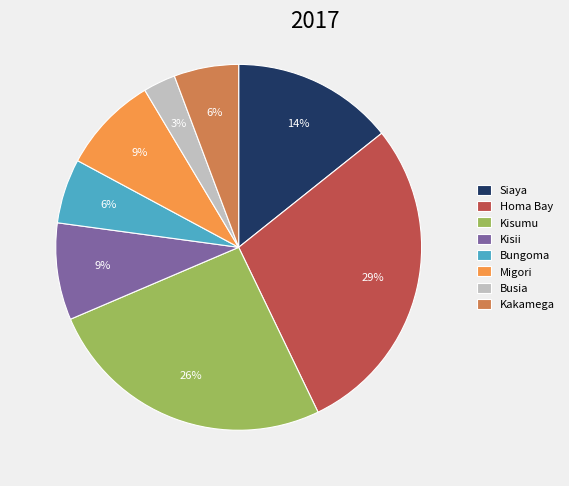

Which slice is the largest?

Homa Bay